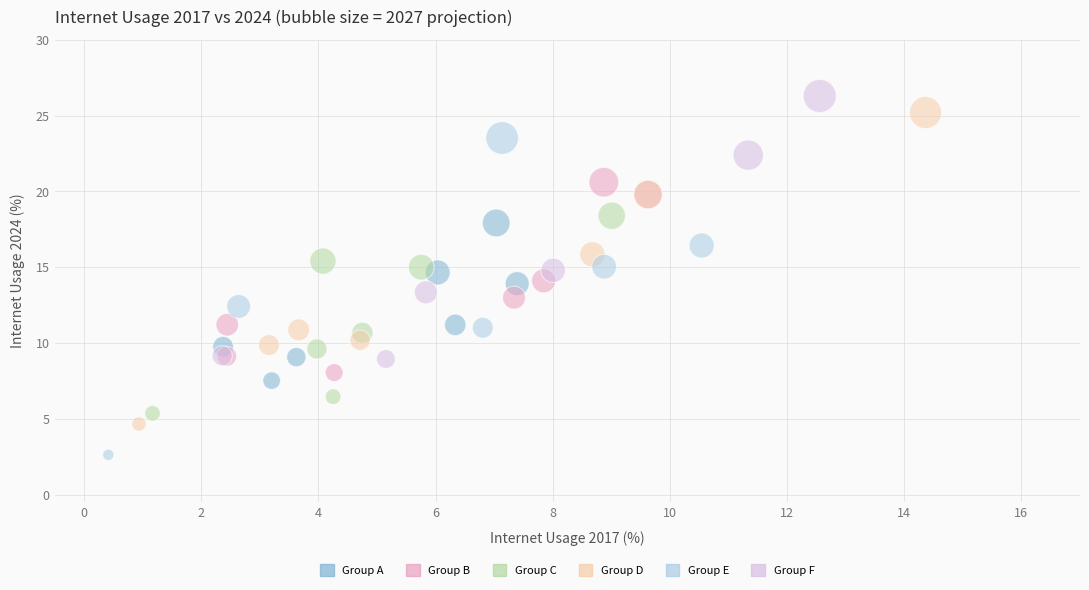

Which series reaches the maximum Y coordinate?

Group F